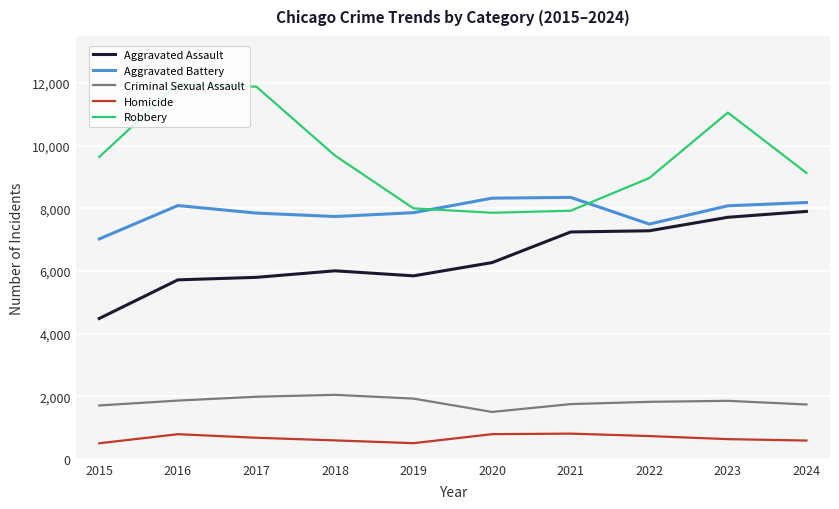

What is the difference between the maximum and second lowest values in the Homicide series?

305